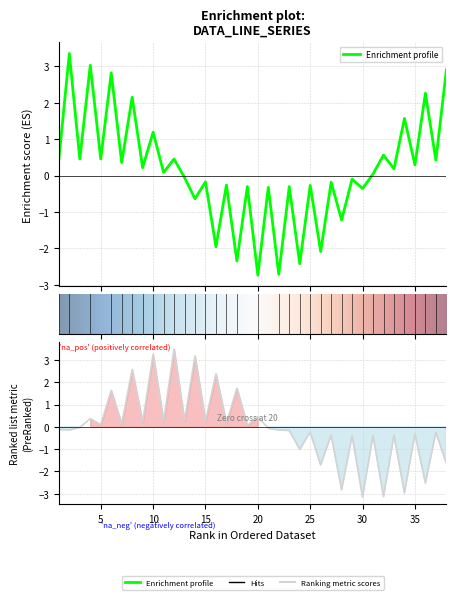

Between which two adjacent categories do X and Y first intersect?

7 and 8